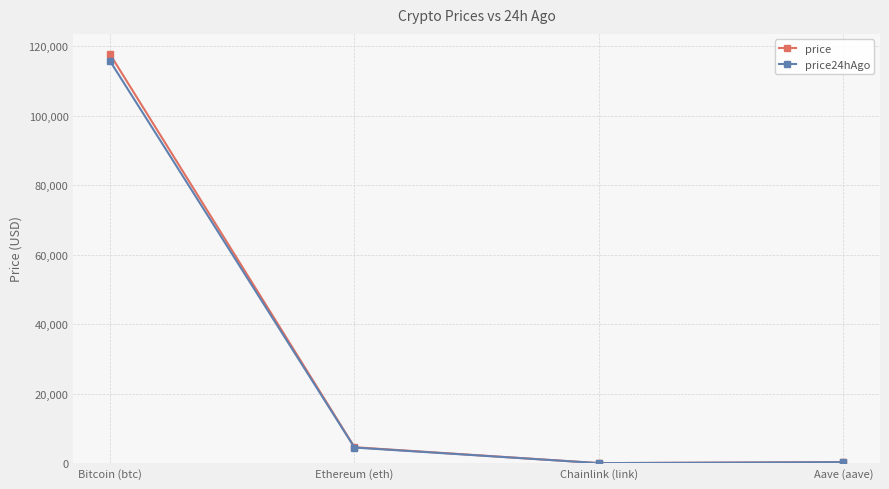

How many values in the price series exceed 4603?

2